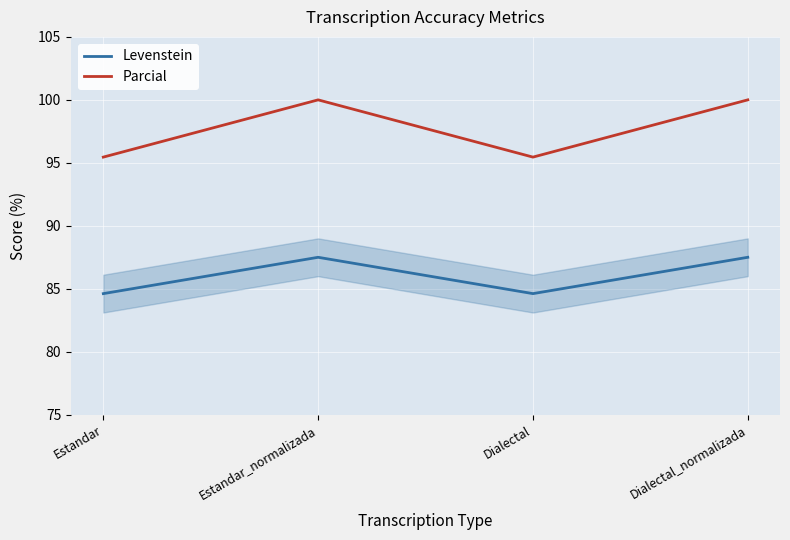

How many interior local peaks does the Parcial series have?

1